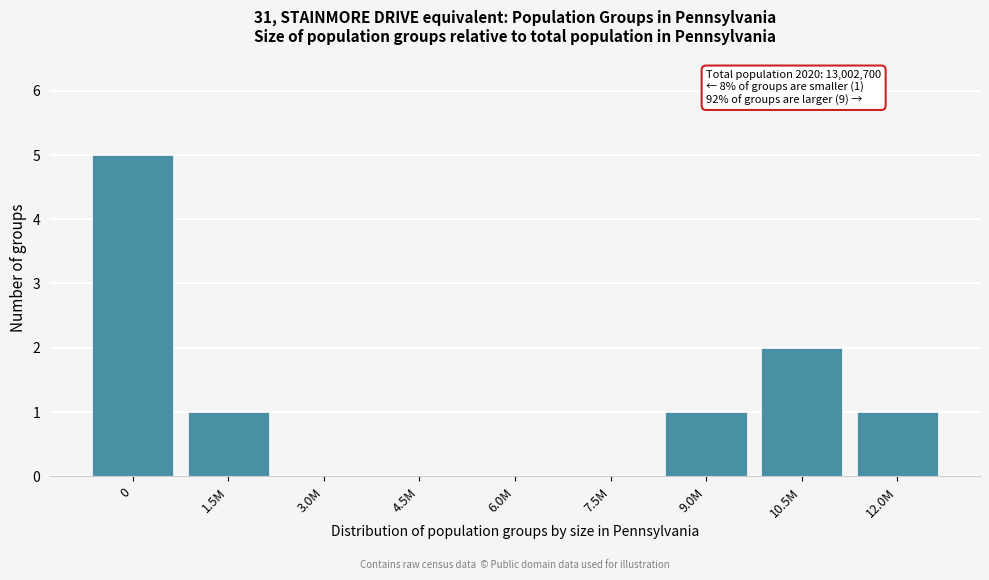

Reading right to left, what are all the values shown in this chart?

12.0M=1	10.5M=2	9.0M=1	7.5M=0	6.0M=0	4.5M=0	3.0M=0	1.5M=1	0=5